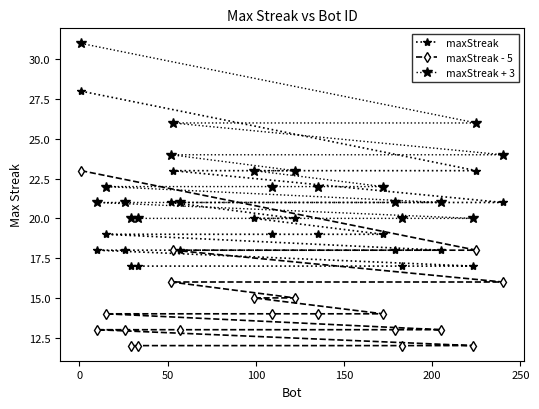

How many values in the maxStreak + 3 series are below 22?

9